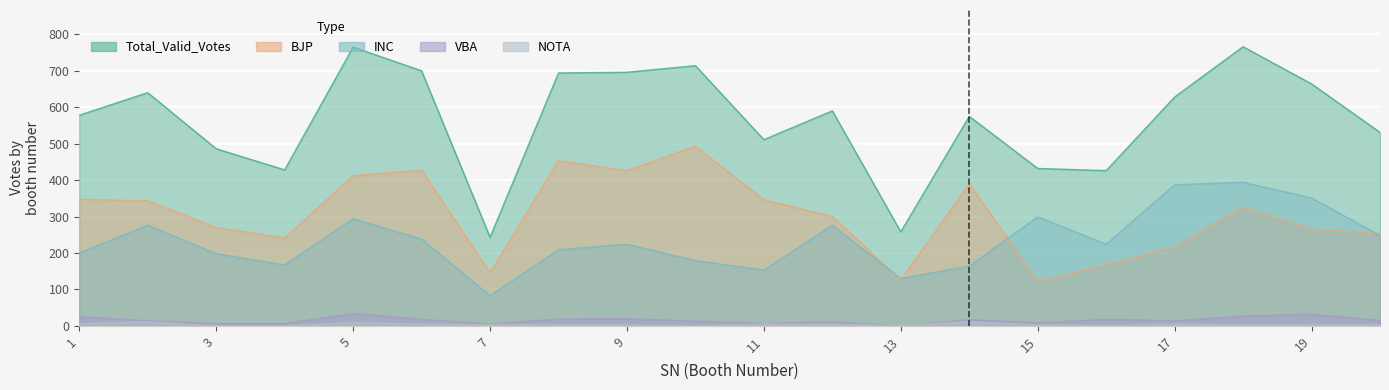

Reading left to right, list all the values displayed in this chart.

INC: 200	276	198	167	294	238	83	209	224	179	153	276	130	164	299	224	387	394	351	248
BJP: 347	343	270	241	412	427	146	453	426	493	346	300	126	390	122	168	217	326	265	254
VBA: 25	14	6	6	34	18	5	19	20	13	7	11	0	17	8	18	14	27	32	15
NOTA: 6	11	0	0	9	5	3	3	2	0	5	4	1	11	3	1	5	3	3	3
Total_Valid_Votes: 578	640	486	428	765	700	243	694	696	714	511	590	258	575	432	426	628	766	664	531